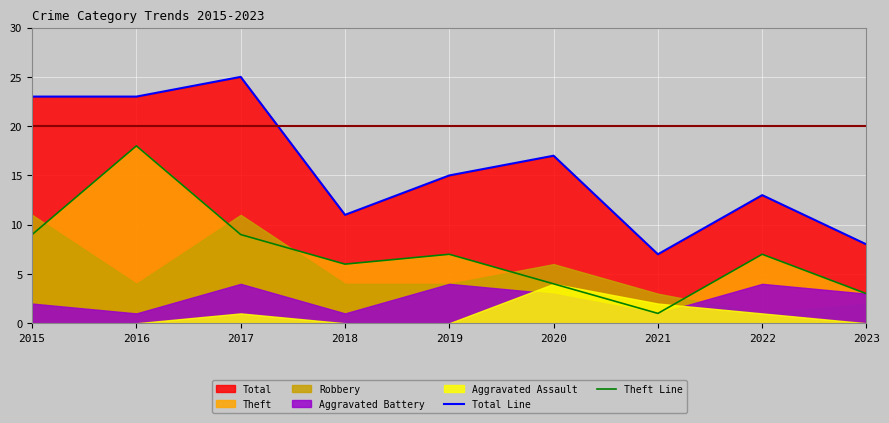

The Theft Line series shows 5 at 2023. True or false?

False